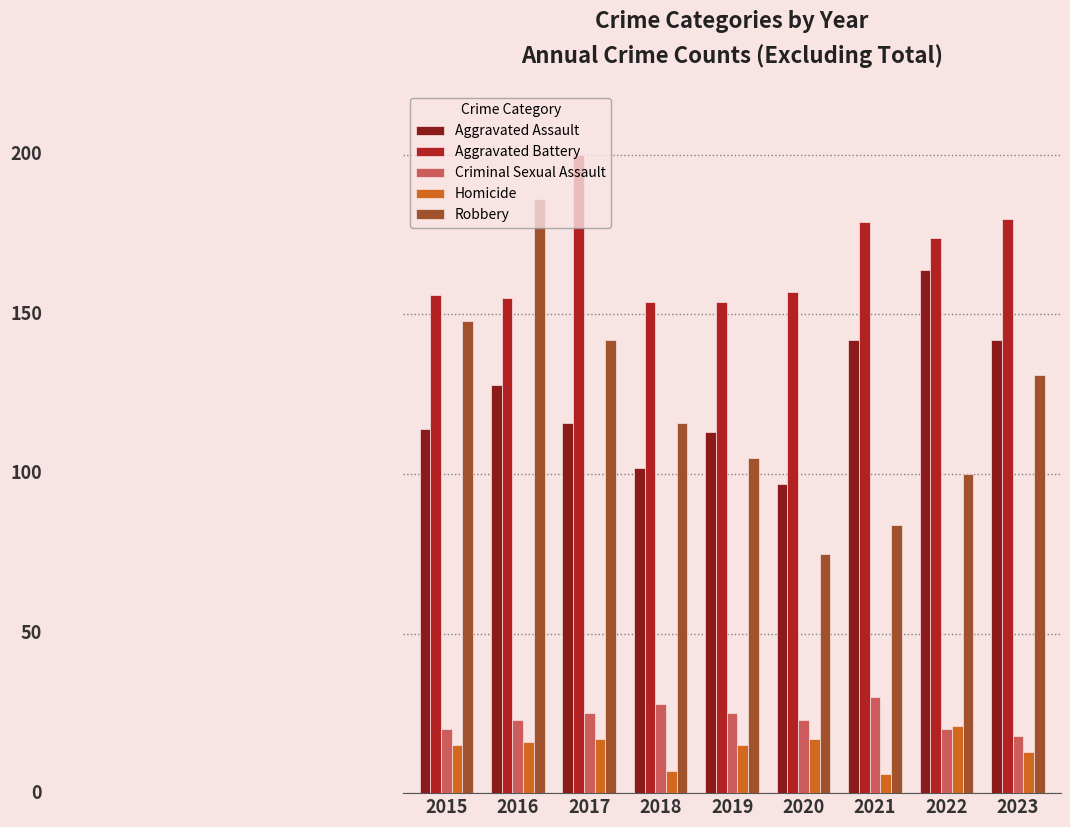

List the labels in order of Homicide value, largest first.

2022, 2017, 2020, 2016, 2015, 2019, 2023, 2018, 2021